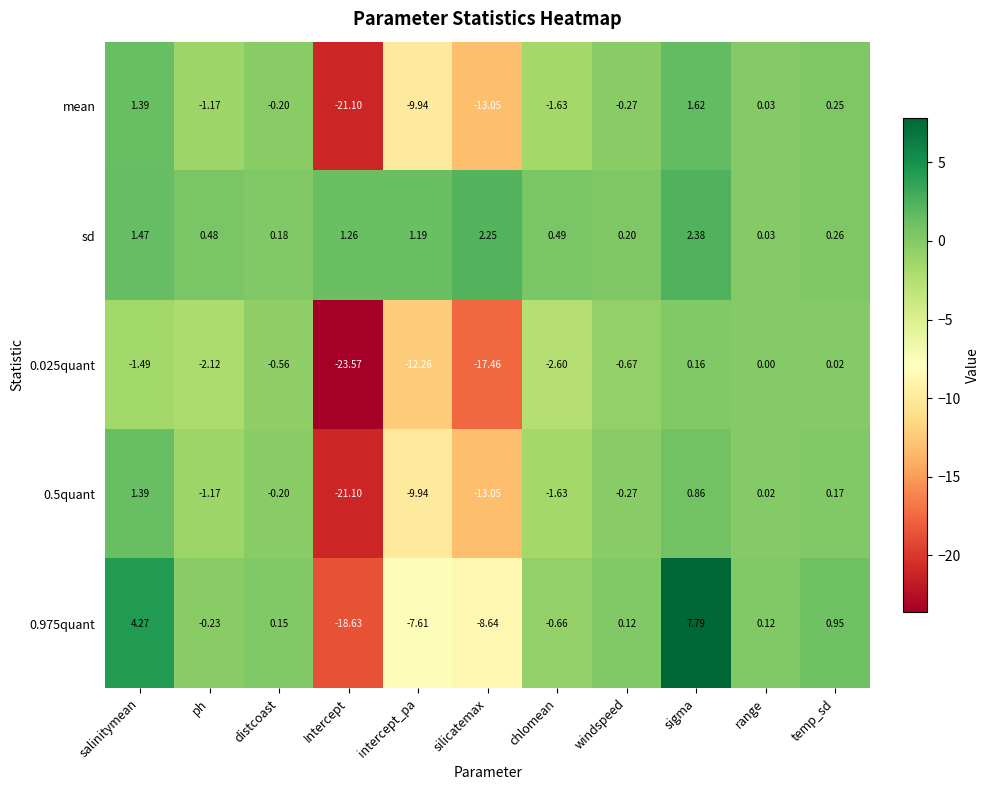

What is the minimum value shown in the chart?

-23.6